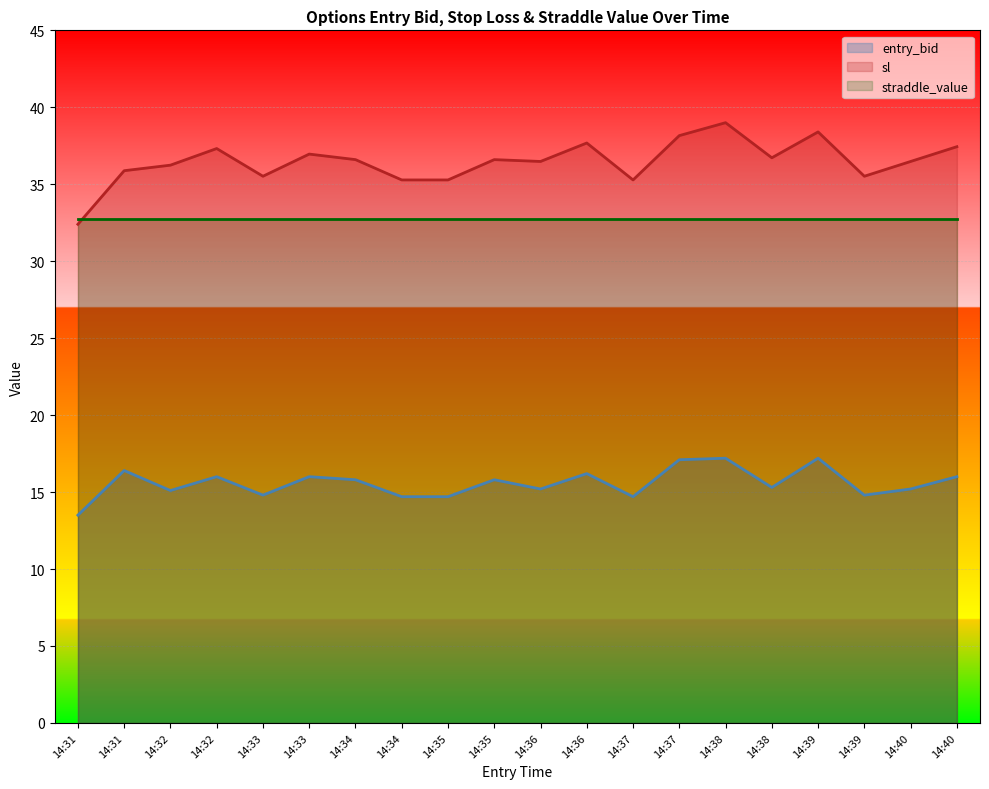

Where does the sl series first go above 36?

14:32